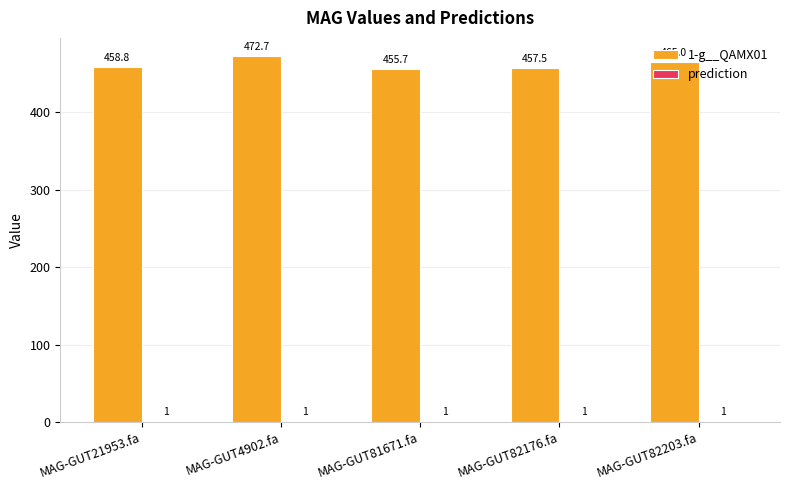

Does the chart contain stacked bars?

No